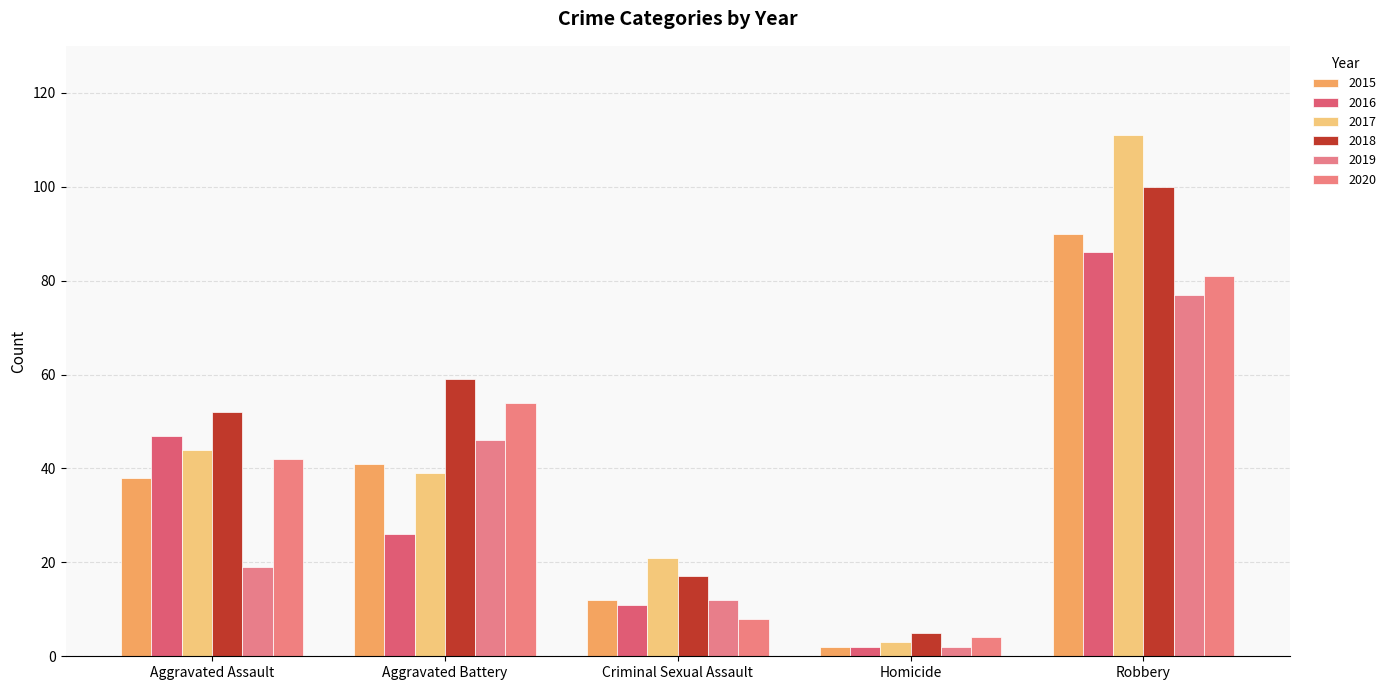

Is it true that 2015 equals 12 at Criminal Sexual Assault?

True